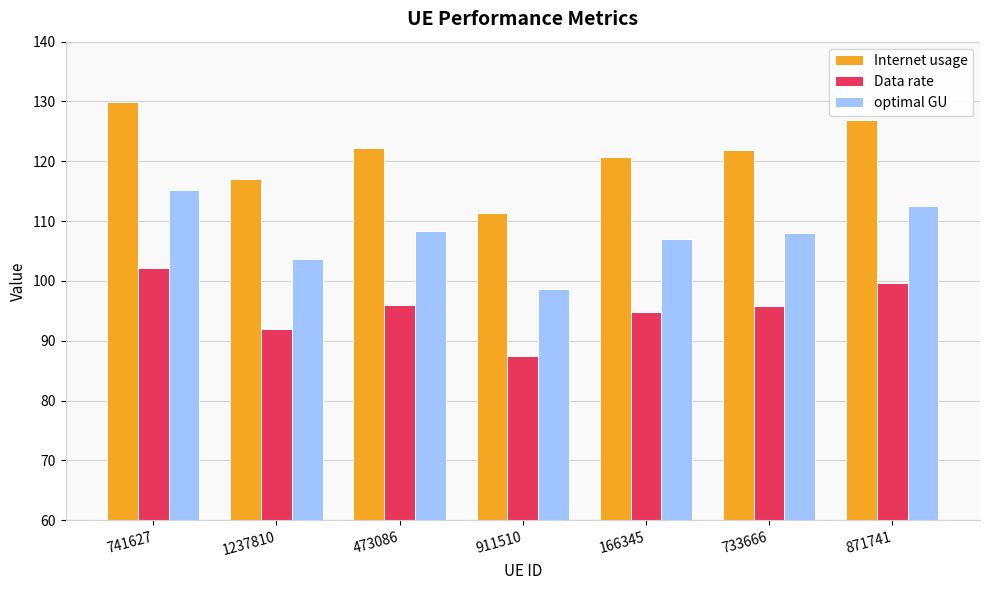

Which series has the largest total across all categories?

Internet usage